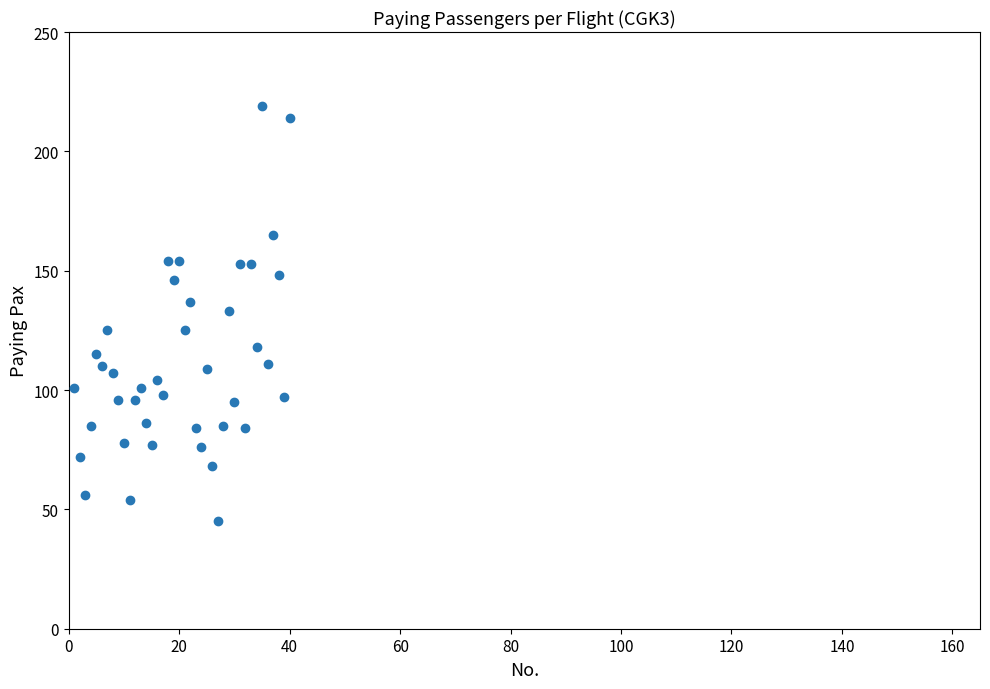

What is the range of Y values (max minus min)?

174